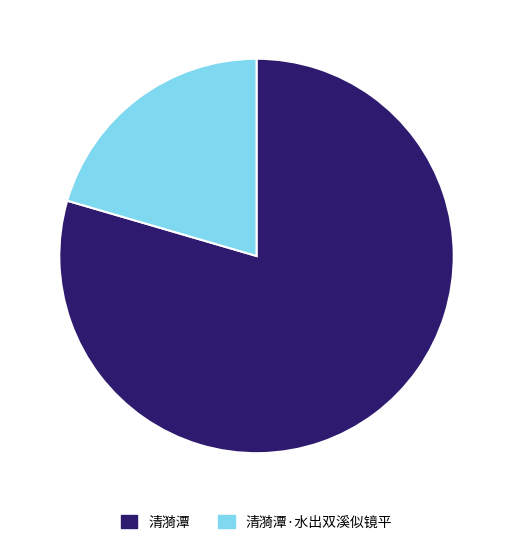

Which category accounts for the majority?

清漪潭